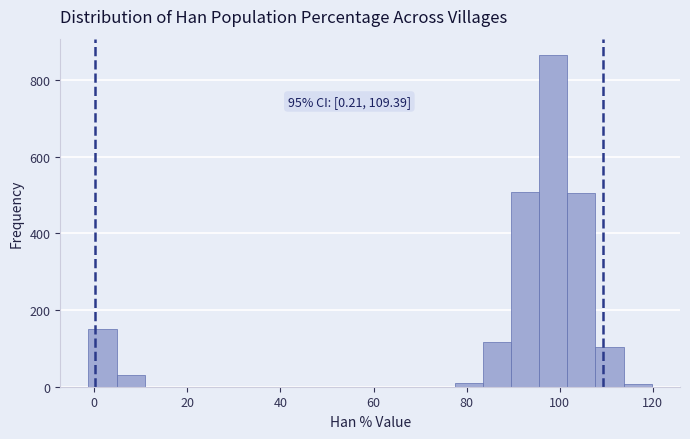

Around what value on the x-axis is the tallest bar? Give the approximate position of its centre, as read against the axis.

98